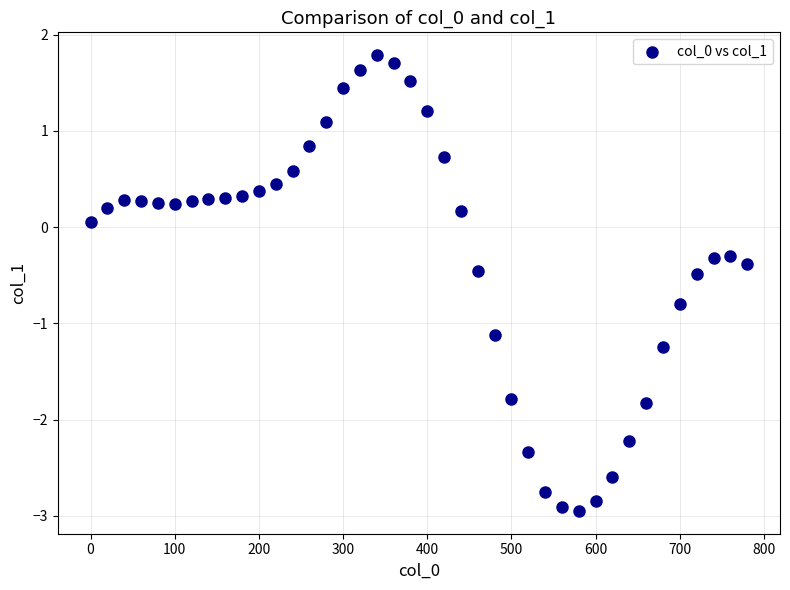

What is the range of X values (max minus min)?

780.0